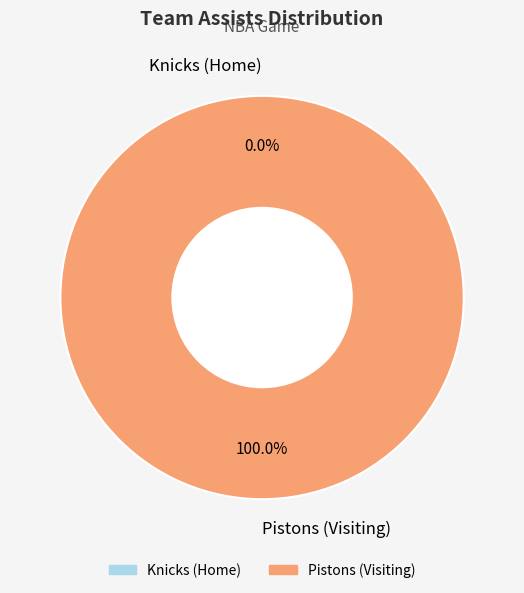

To the nearest percent, what portion does Pistons (Visiting) represent?

100%